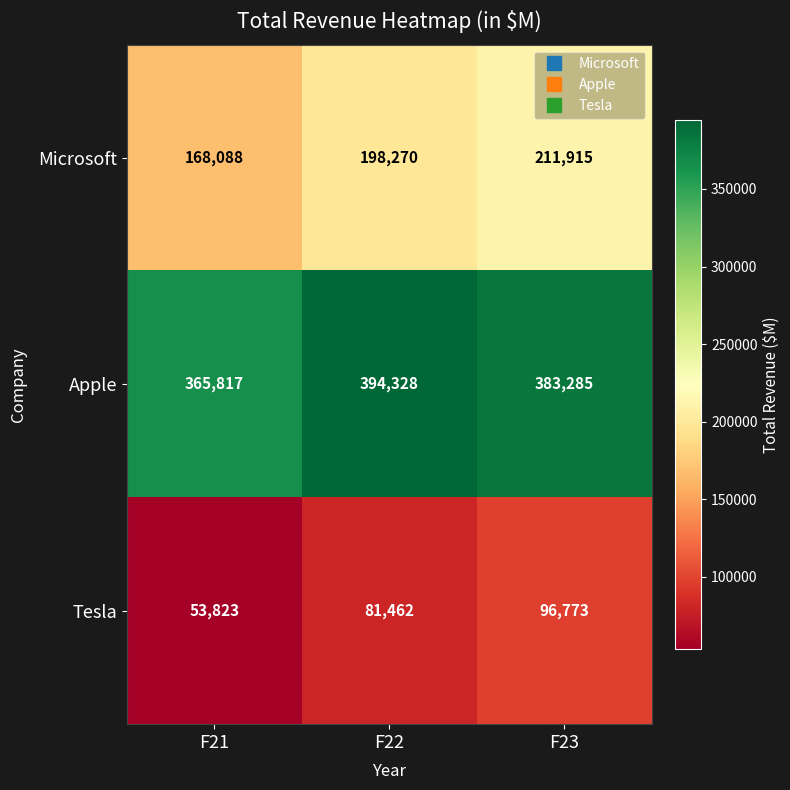

What is the sum of the Microsoft values at F23 and F22?

410185